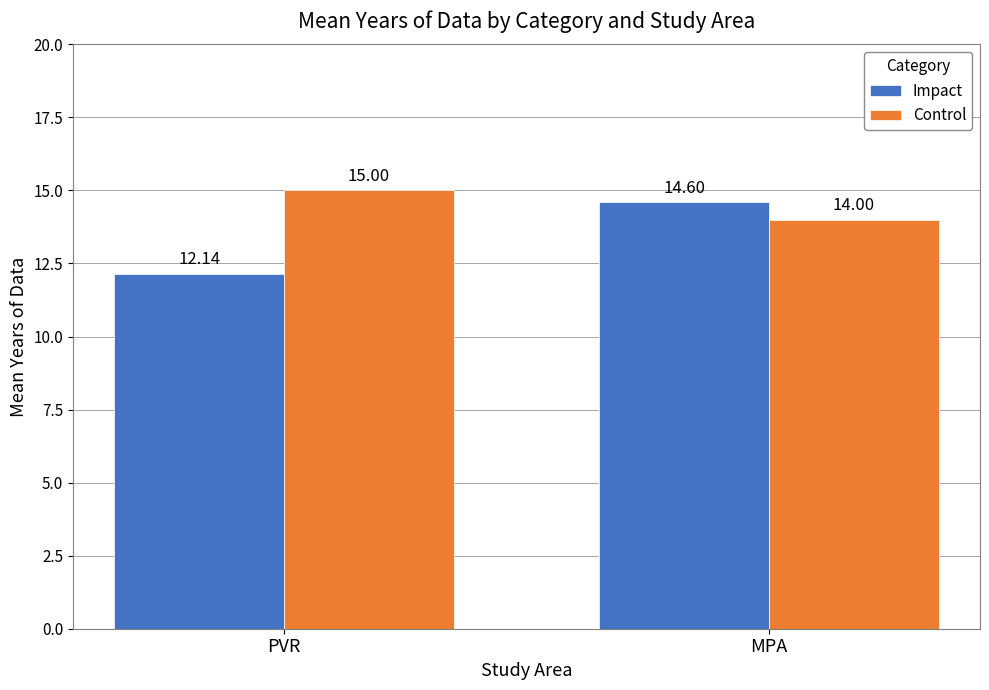

Is it true that Impact equals 12.1 at PVR?

True